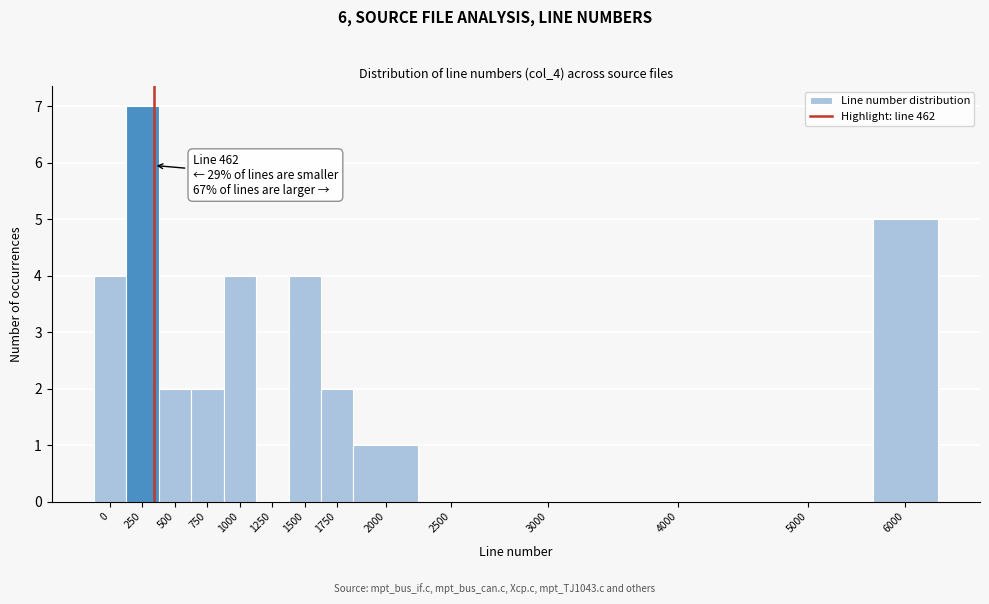

Reading right to left, list all the values displayed in this chart.

6000=5	5000=0	4000=0	3000=0	2500=0	2000=1	1750=2	1500=4	1250=0	1000=4	750=2	500=2	250=7	0=4